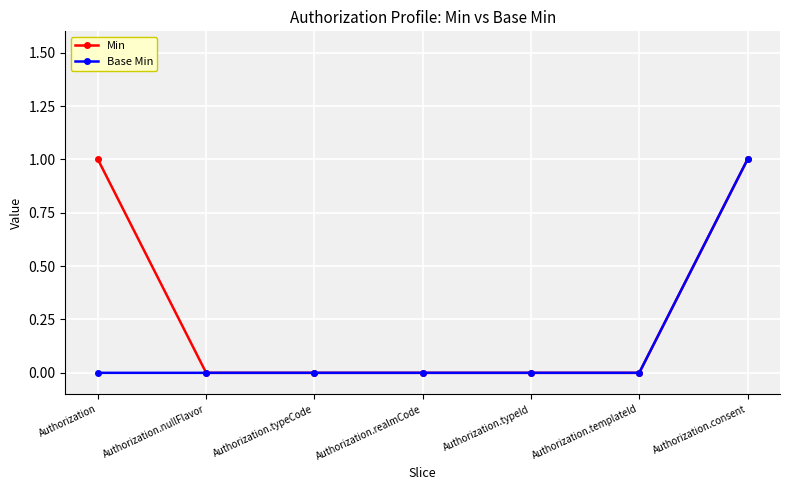

What position from the left is Authorization.templateId?

6